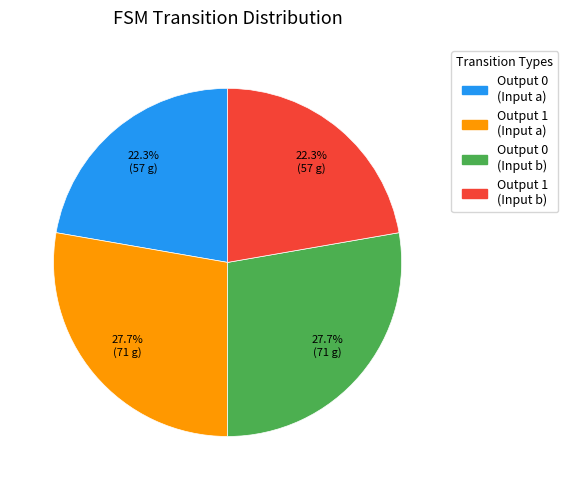

Is there any slice that represents more than half of the pie?

No